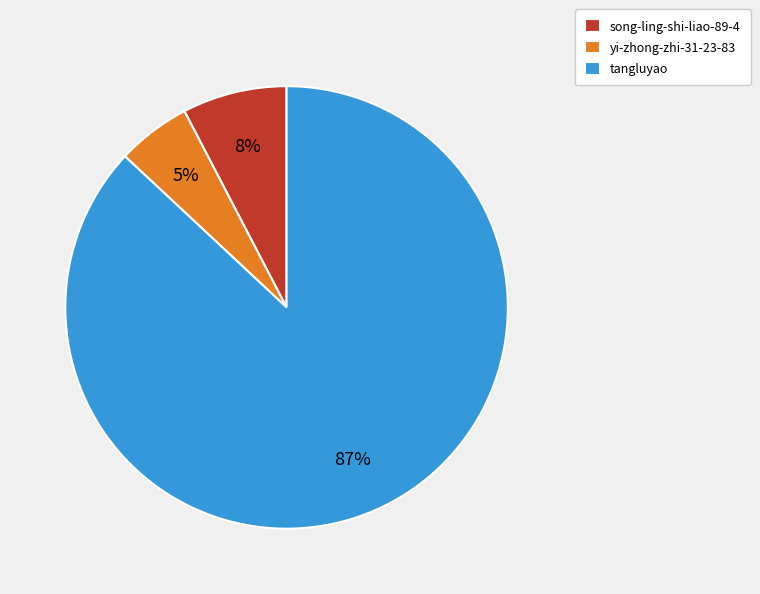

To the nearest percent, what is the combined percentage of tangluyao and song-ling-shi-liao-89-4?

95%